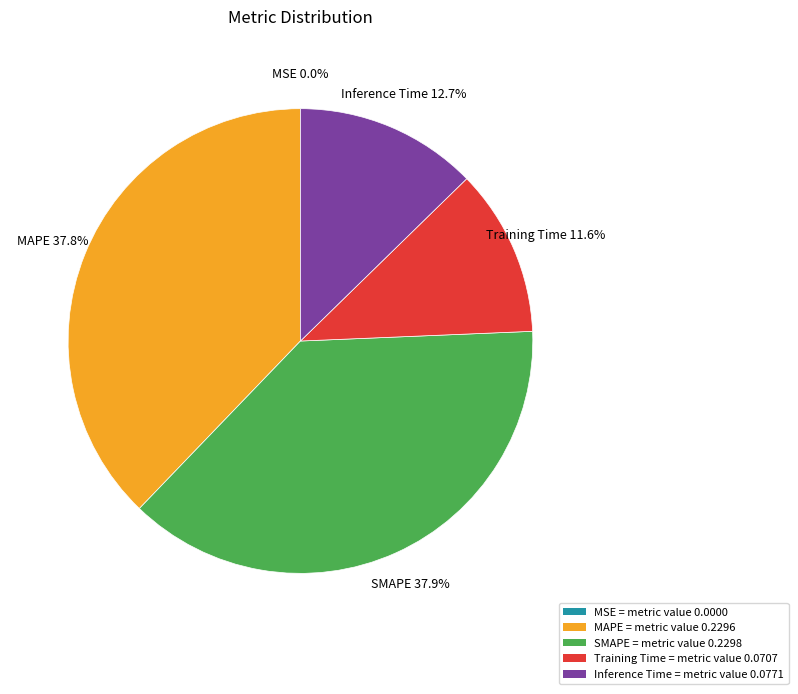

Is there any slice that represents more than half of the pie?

No